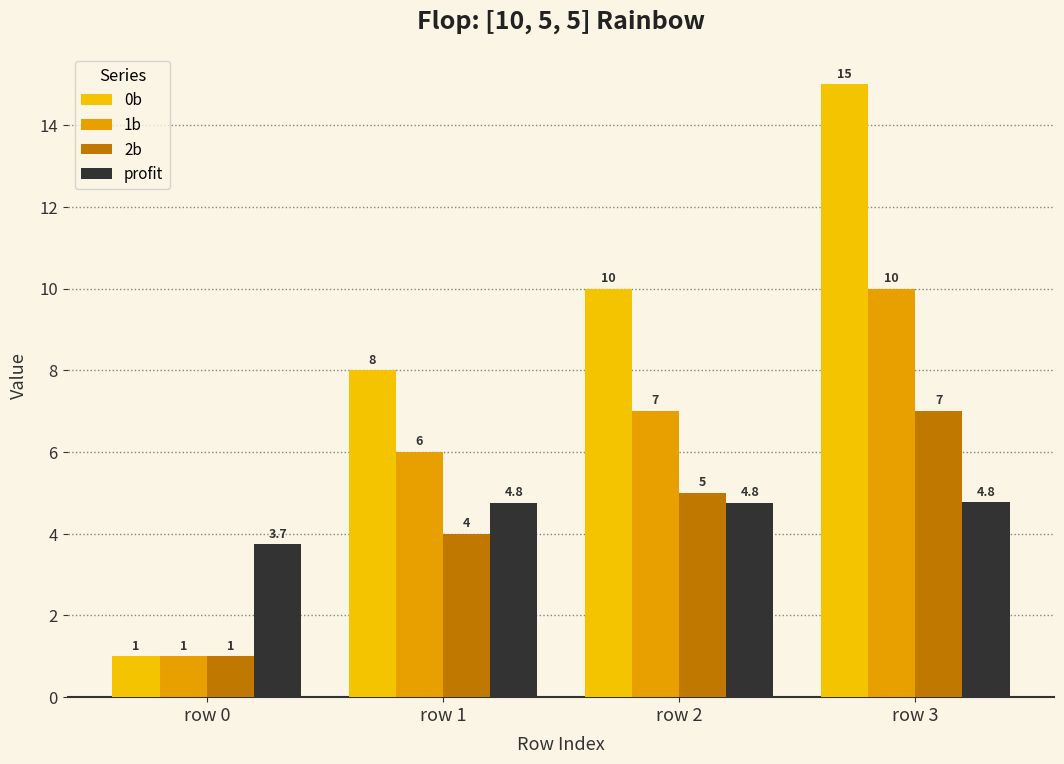

Where is 0b nearest to the value 8?

row 1